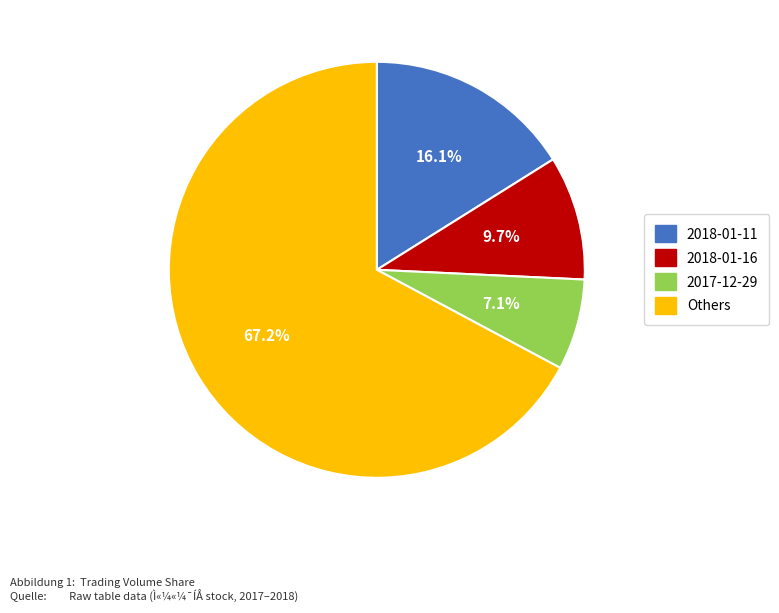

Do 2017-12-29 and 2018-01-11 together represent more than half of the pie?

No